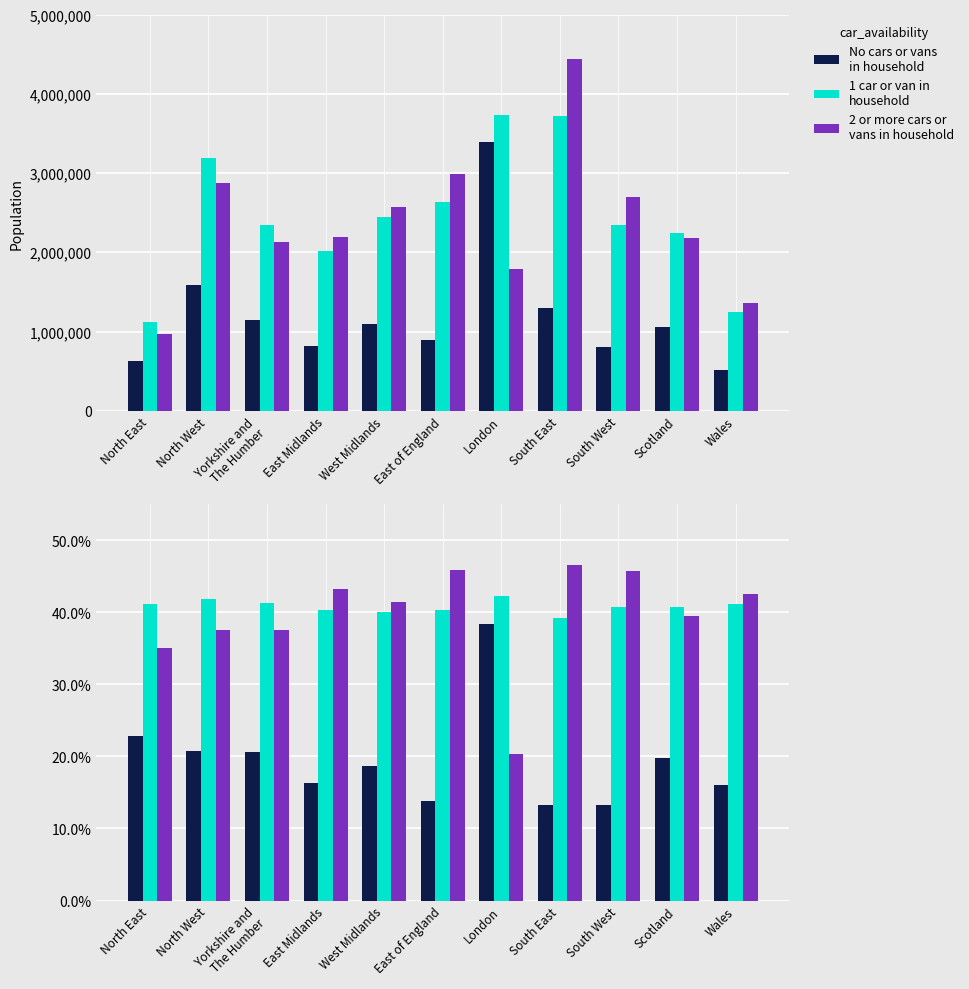

What is the sum of the 1 car or van in
household values at Scotland and Yorkshire and
The Humber?

82.0